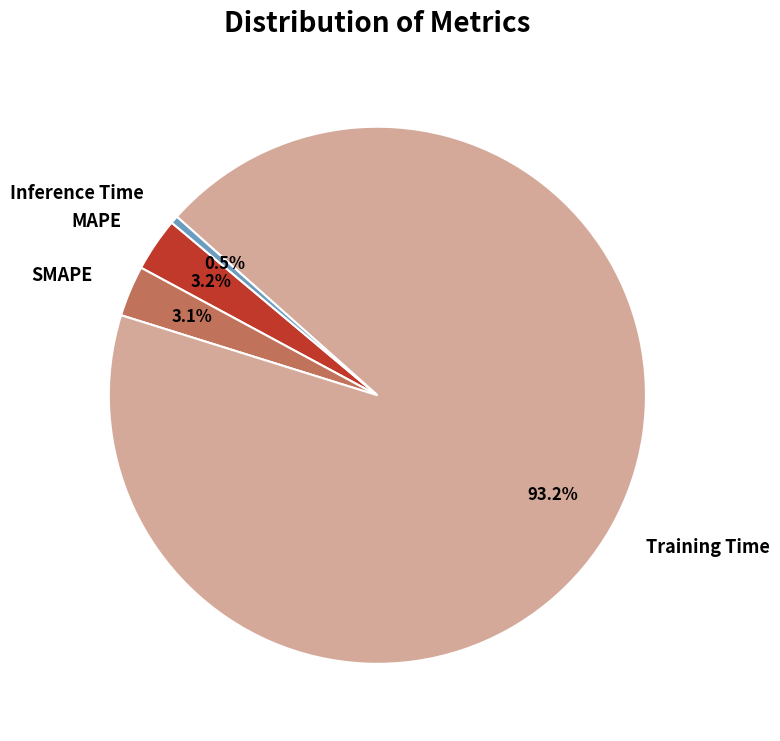

How much of the chart is everything except SMAPE?

96.9%